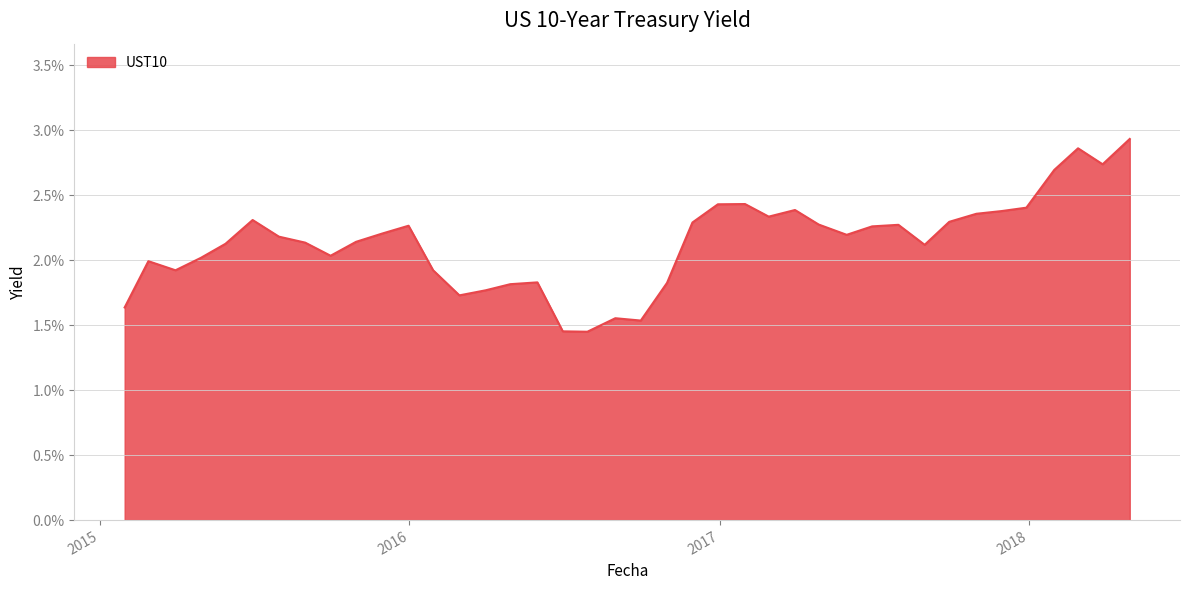

Does the chart have visible grid lines?

Yes